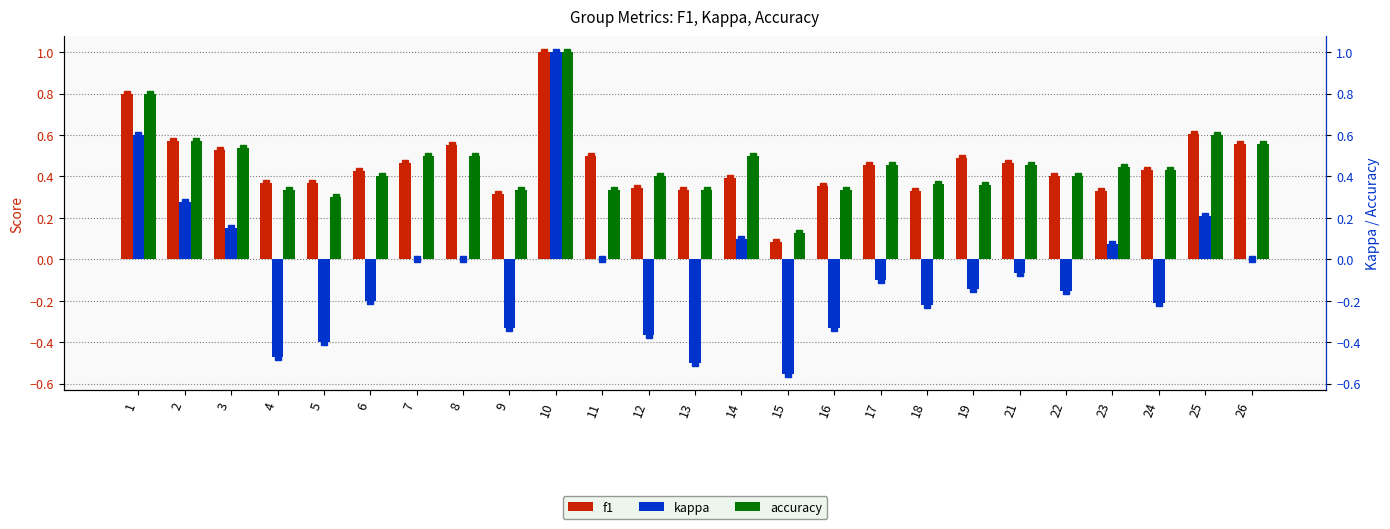

True or false: kappa has a value of 0.1 at 25.

False